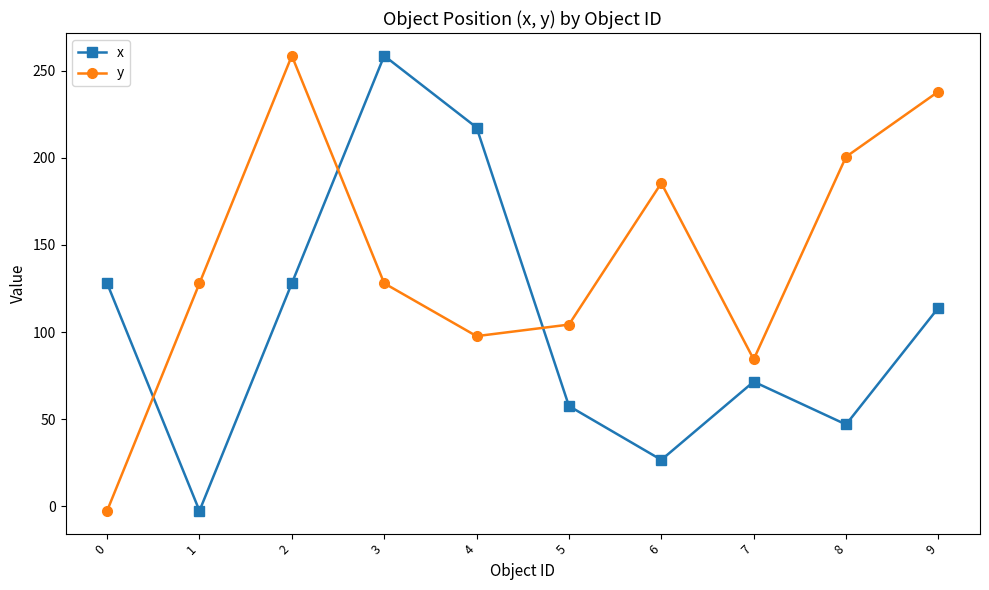

What is the average value of the x series?

104.6